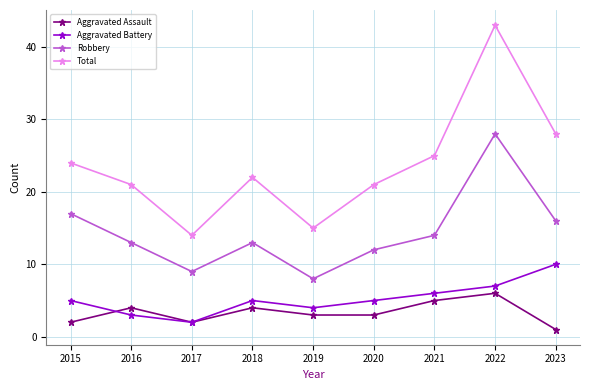

The value of Aggravated Battery at 2018 is 3. True or false?

False